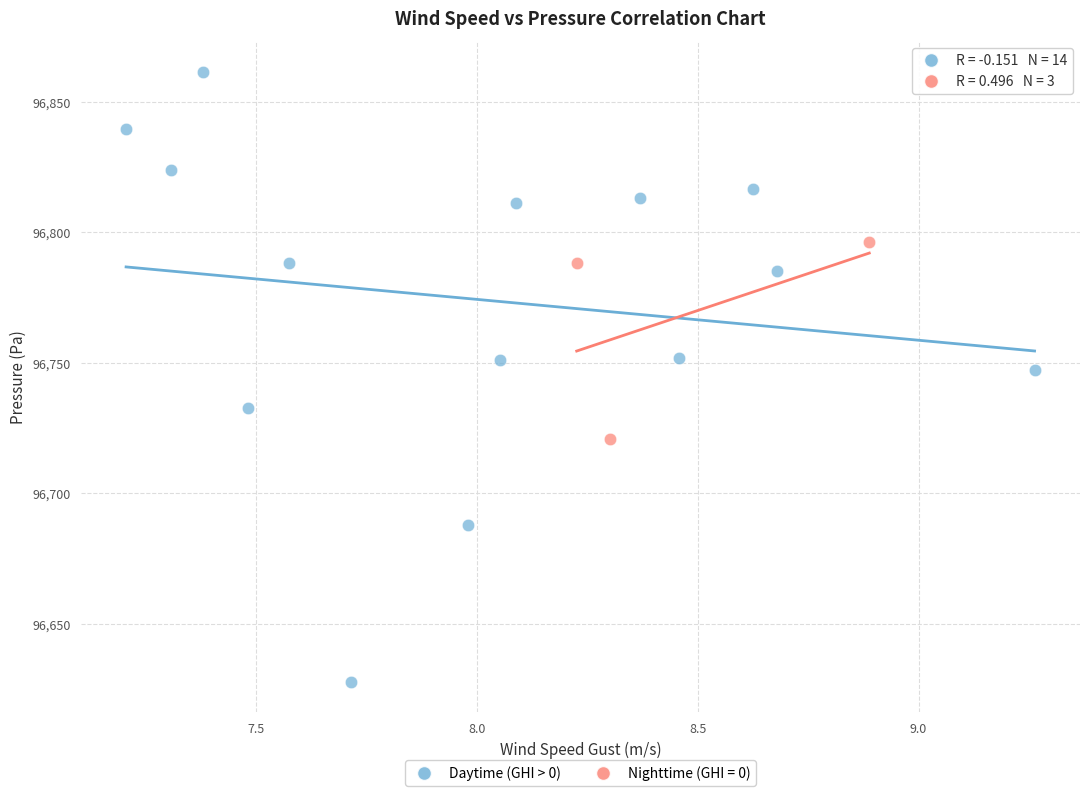

Which series contains the highest Y value?

Daytime (GHI > 0)